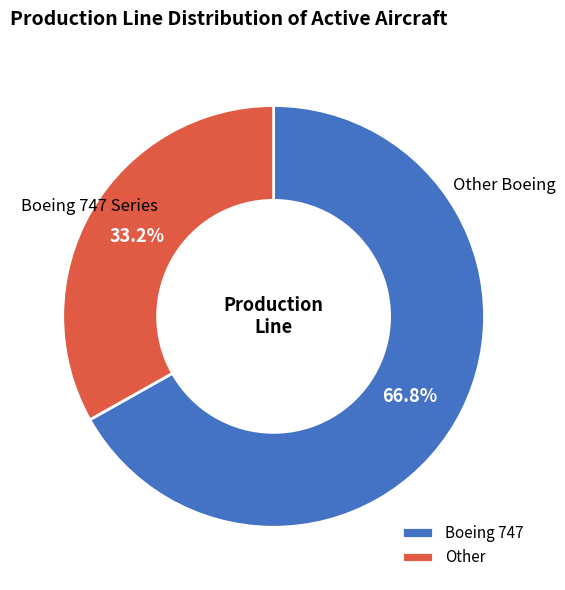

To the nearest percent, what is the difference between the largest and smallest slice percentages?

34%